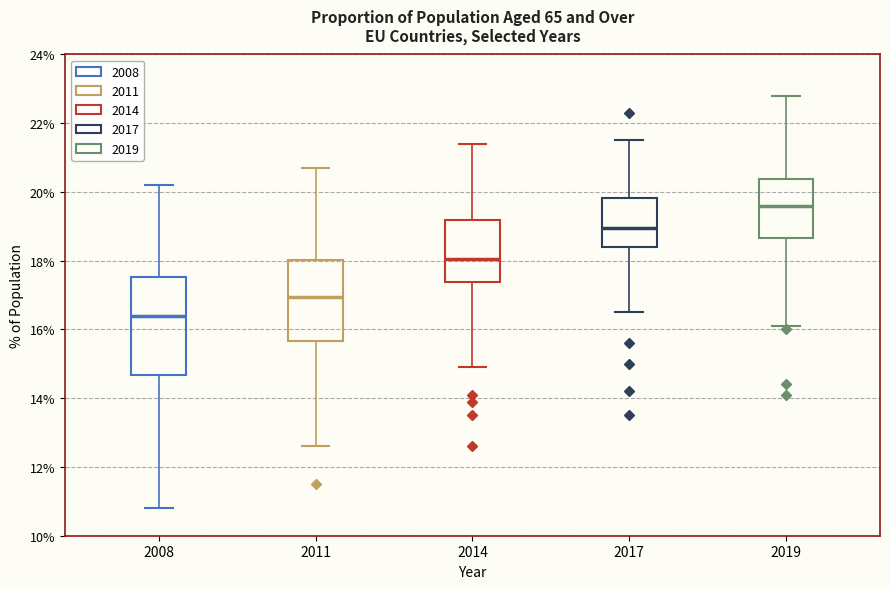

Comparing the boxes themselves (not the whiskers), which one is the tallest?

2008